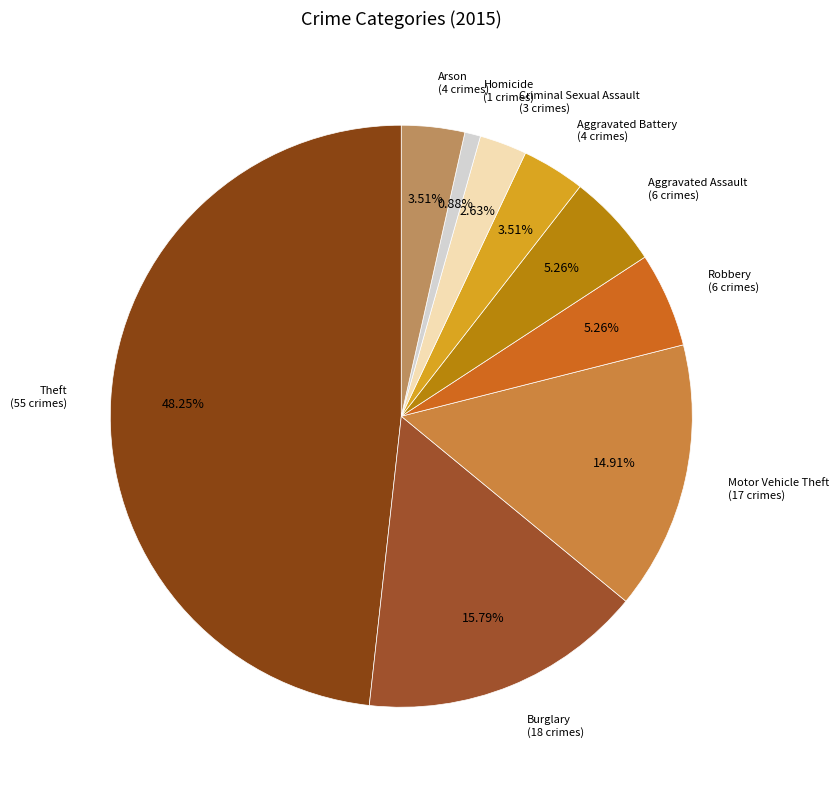

Does any single category account for the majority?

No